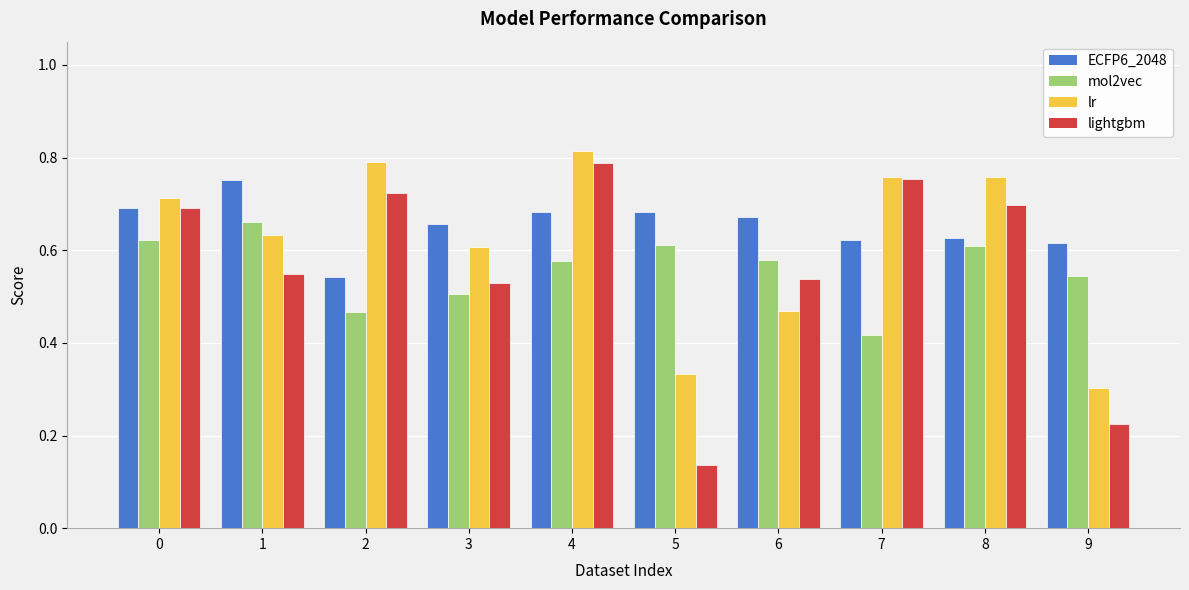

The value of lightgbm at 8 is 0.7. True or false?

True